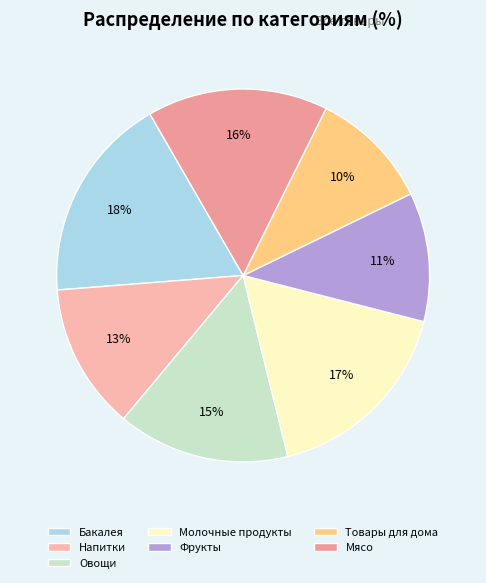

Count the number of slices in the pie.

7